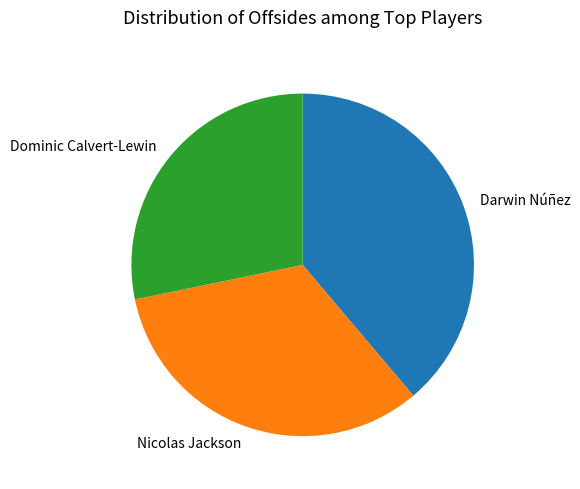

Does any single category account for the majority?

No